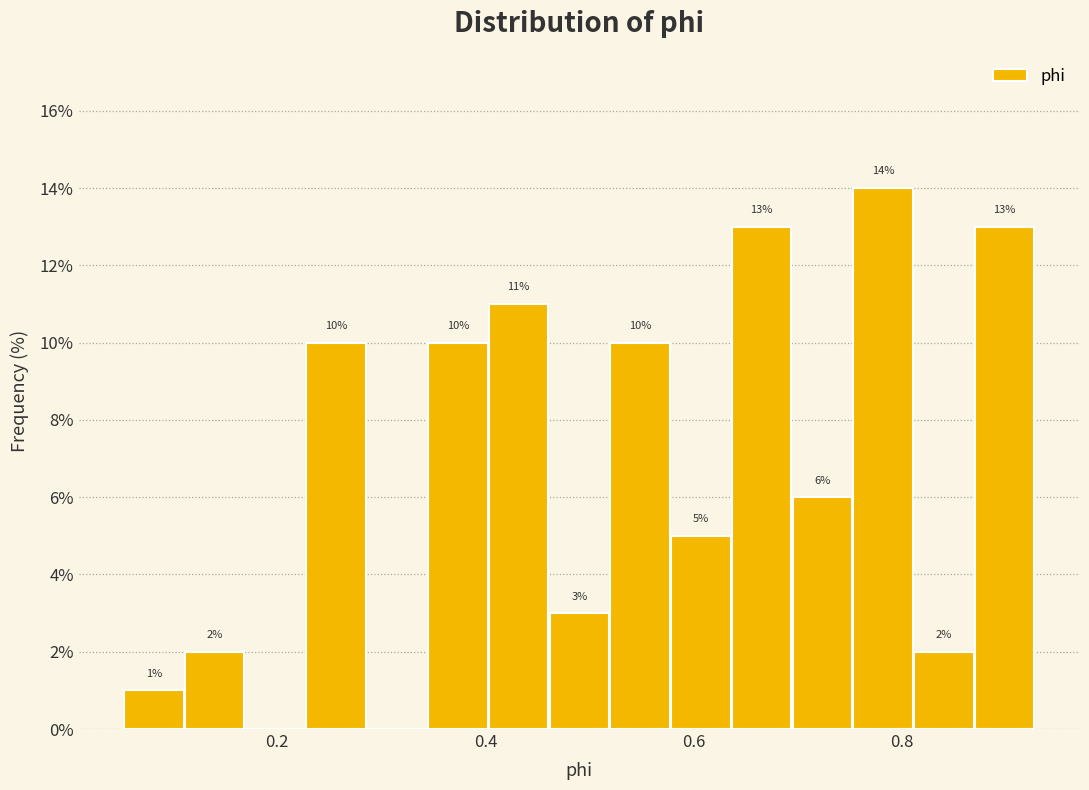

Around what value on the x-axis is the tallest bar? Give the approximate position of its centre, as read against the axis.

0.78